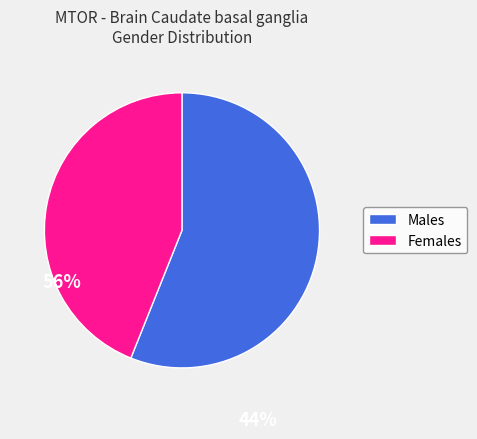

Is there any slice that represents more than half of the pie?

Yes